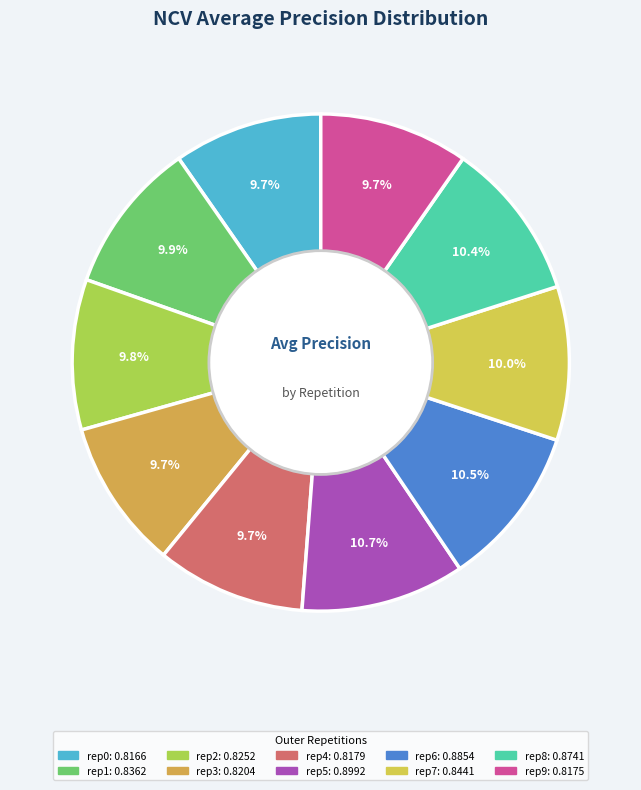

How many slices are in this pie chart?

10